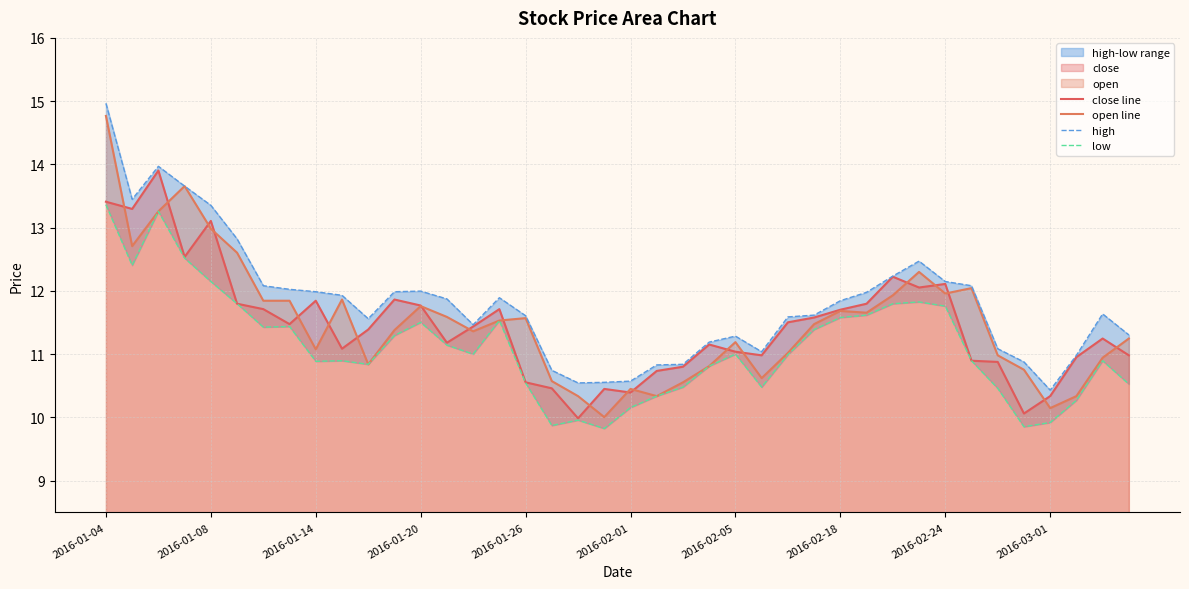

Reading left to right, what are all the values shown in this chart?

close line: 13.4	13.3	13.9	12.5	13.1	11.8	11.7	11.5	11.8	11.1	11.4	11.9	11.8	11.2	11.4	11.7	10.6	10.5	10.0	10.5	10.4	10.7	10.8	11.2	11.0	11.0	11.5	11.6	11.7	11.8	12.2	12.1	12.1	10.9	10.9	10.1	10.3	11.0	11.2	11.0
open line: 14.8	12.7	13.3	13.7	13.0	12.6	11.8	11.8	11.1	11.9	10.8	11.4	11.8	11.6	11.4	11.5	11.6	10.6	10.3	10.0	10.5	10.3	10.6	10.8	11.2	10.6	11.0	11.5	11.7	11.7	11.9	12.3	12.0	12.0	11.0	10.8	10.1	10.3	10.9	11.2
high: 15.0	13.4	14.0	13.7	13.4	12.8	12.1	12.0	12.0	11.9	11.6	12.0	12.0	11.9	11.5	11.9	11.6	10.7	10.5	10.6	10.6	10.8	10.8	11.2	11.3	11.0	11.6	11.6	11.8	12.0	12.2	12.5	12.1	12.1	11.1	10.9	10.4	11.0	11.6	11.3
low: 13.4	12.4	13.3	12.5	12.1	11.8	11.4	11.4	10.9	10.9	10.8	11.3	11.5	11.1	11.0	11.5	10.5	9.9	10.0	9.8	10.2	10.3	10.5	10.8	11.0	10.5	11.0	11.4	11.6	11.6	11.8	11.8	11.8	10.9	10.5	9.9	9.9	10.3	10.9	10.5